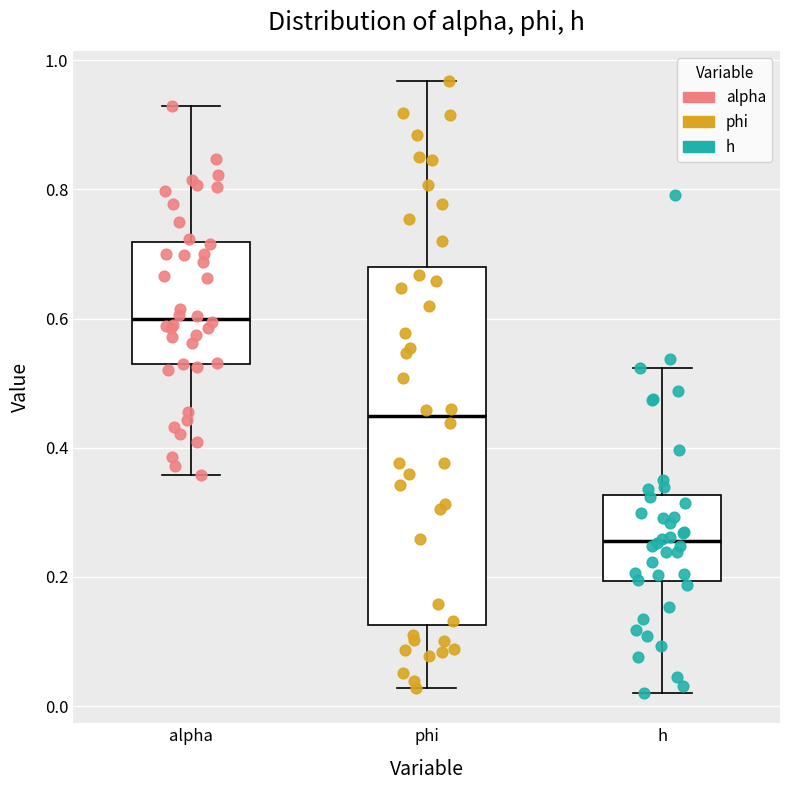

Where is the lower edge of the box for h on the y-axis? The values are not printed on the chart, so give them approximately, as read against the axis.

0.20